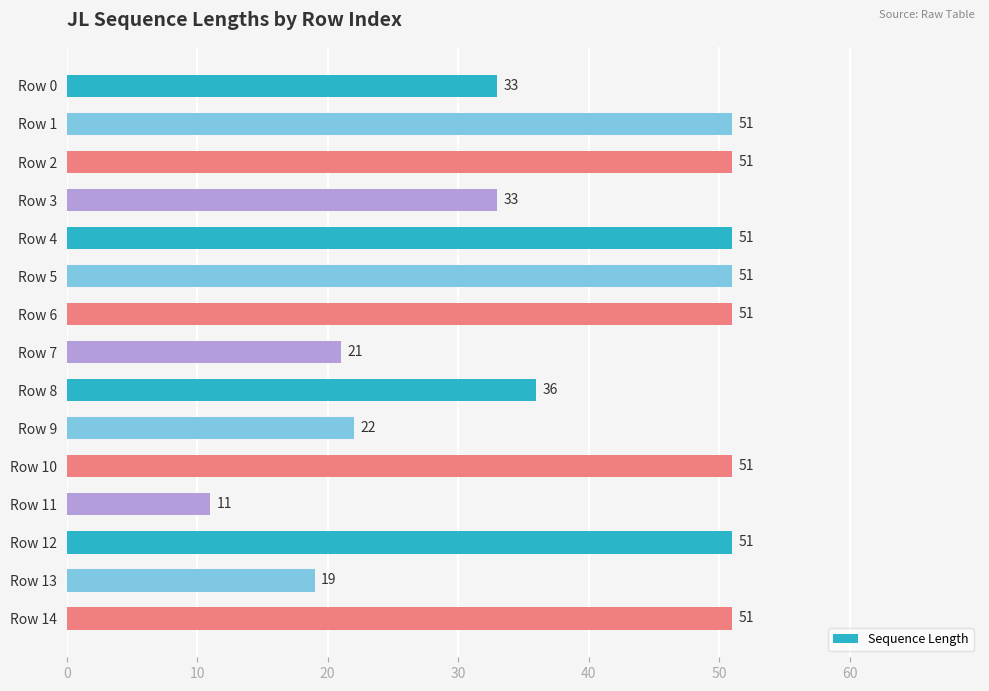

Count the number of data series in this chart.

1